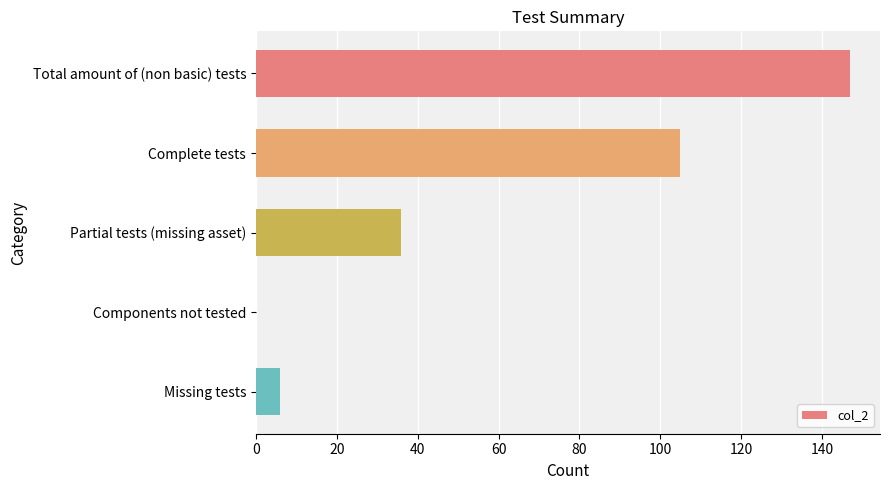

Which has a higher value, Complete tests or Missing tests?

Complete tests